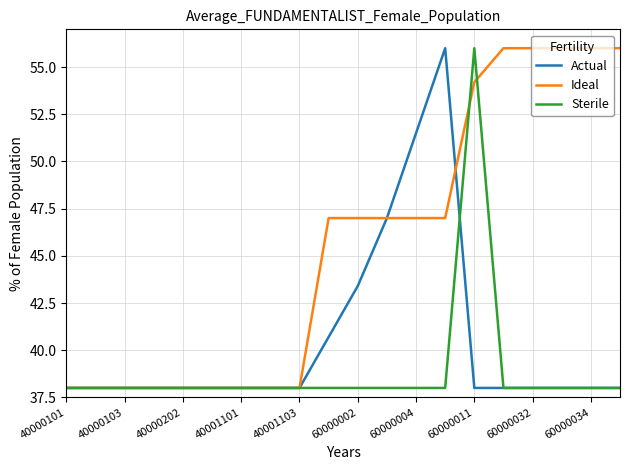

What is the minimum value shown in the chart?

38.0